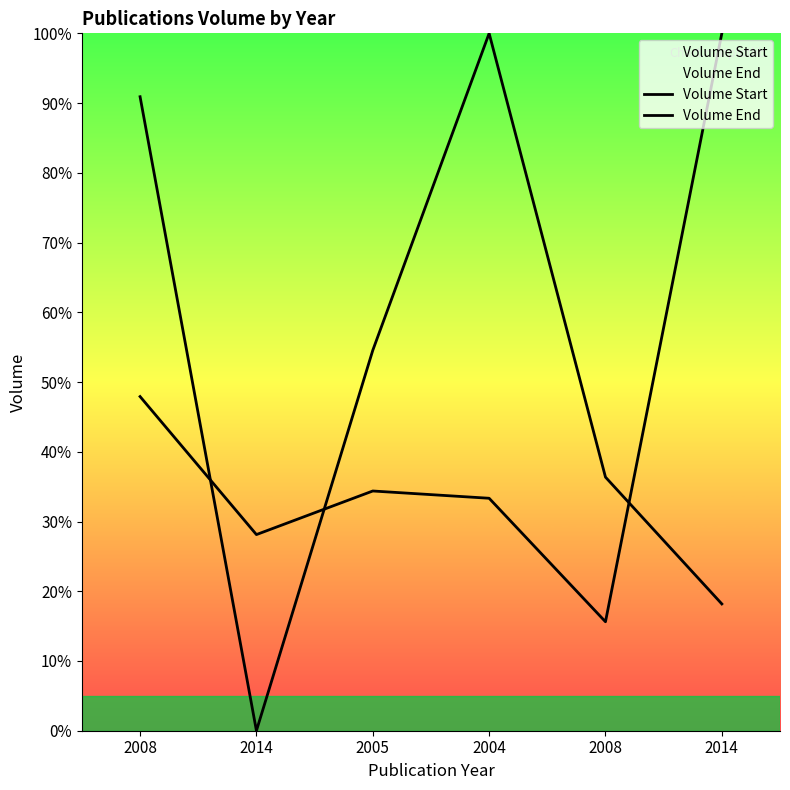

What is the difference between the Volume Start values at 2008 and 2004?

14.6